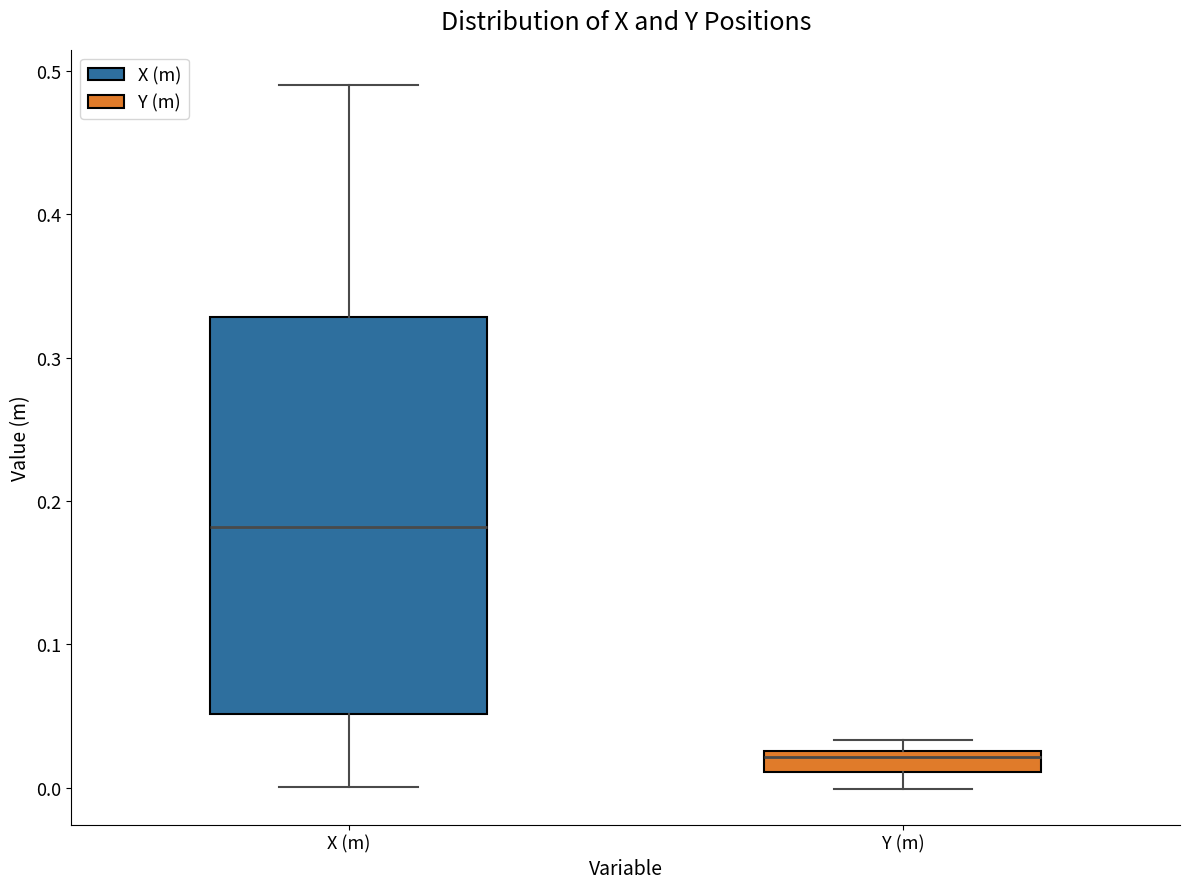

Where is the lower edge of the box for Y (m) on the y-axis? The values are not printed on the chart, so give them approximately, as read against the axis.

0.01